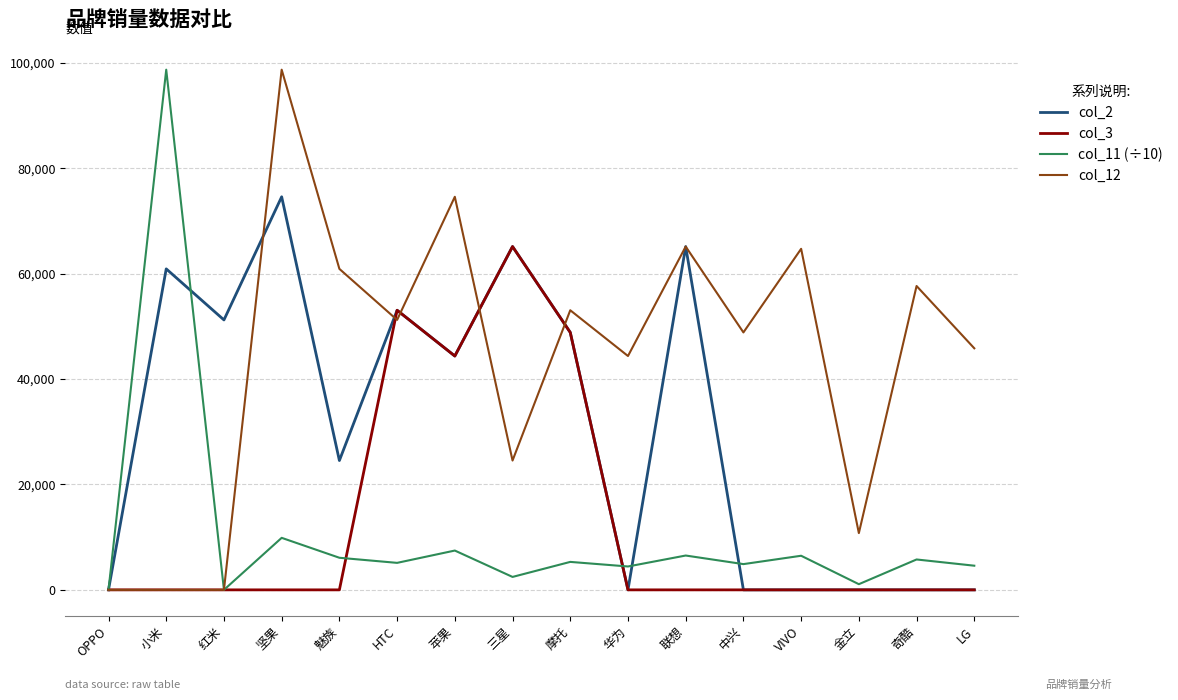

What is the difference between the maximum and minimum values in the col_2 series?

74579.0